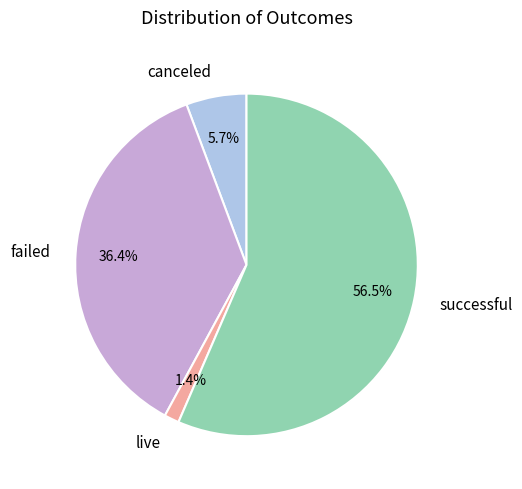

Which category has the biggest portion of the pie?

successful